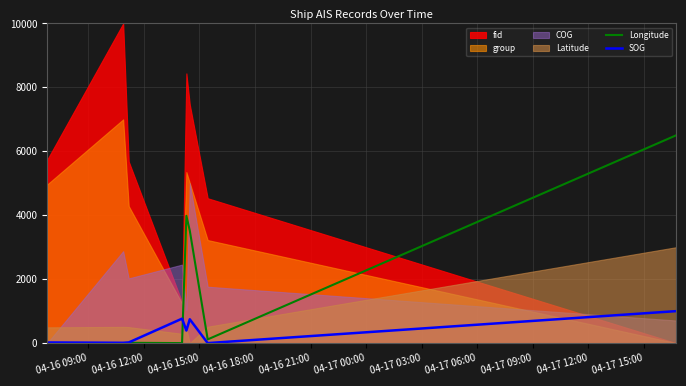

What is the difference between the maximum and minimum values in the SOG series?

1000.0